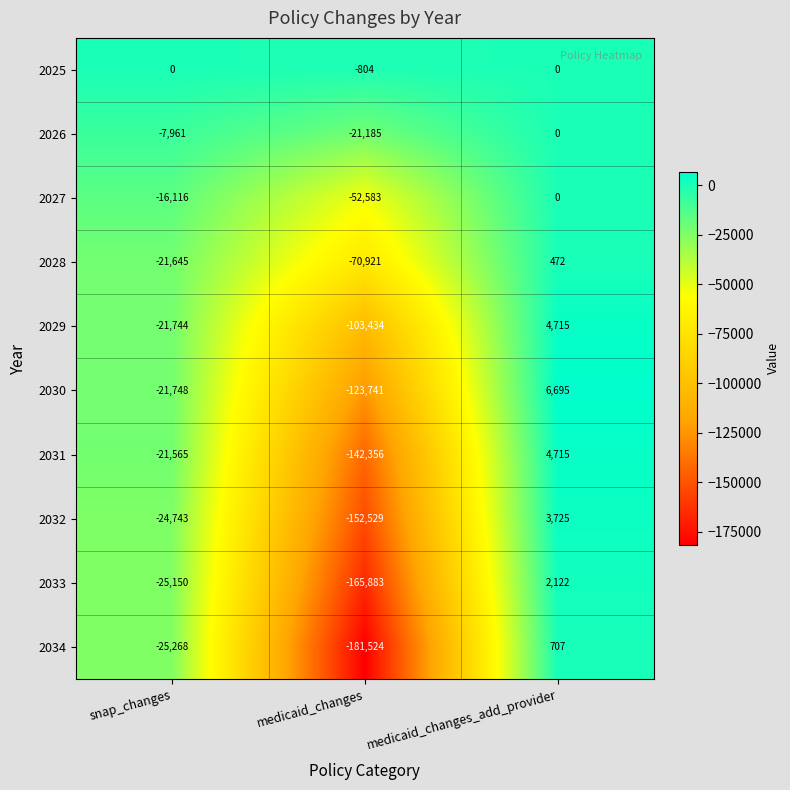

What is the approximate value of 2032 at medicaid_changes_add_provider?

3725